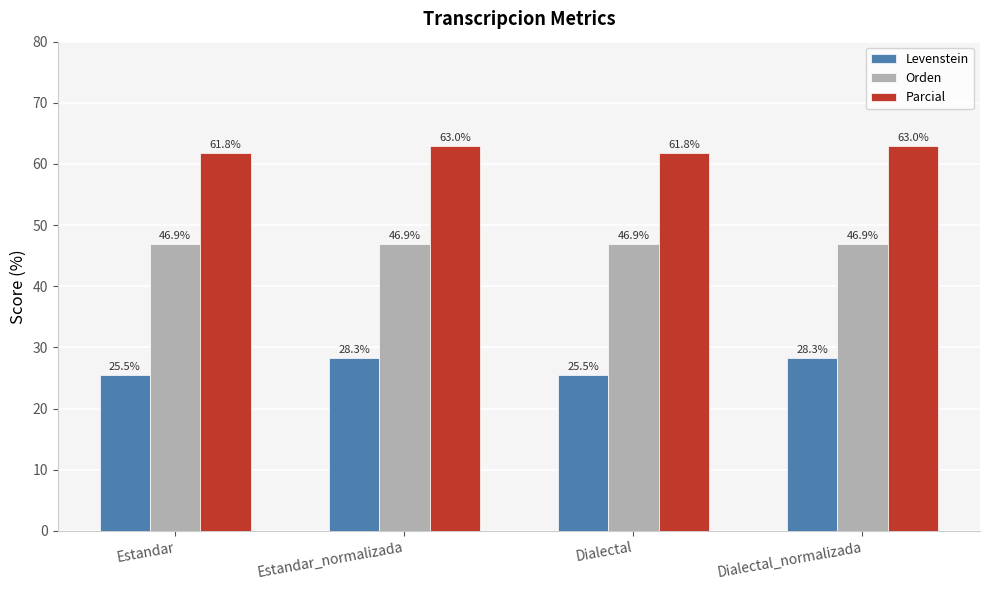

Is the value of Parcial at Dialectal greater than the value of Levenstein at Estandar_normalizada?

Yes